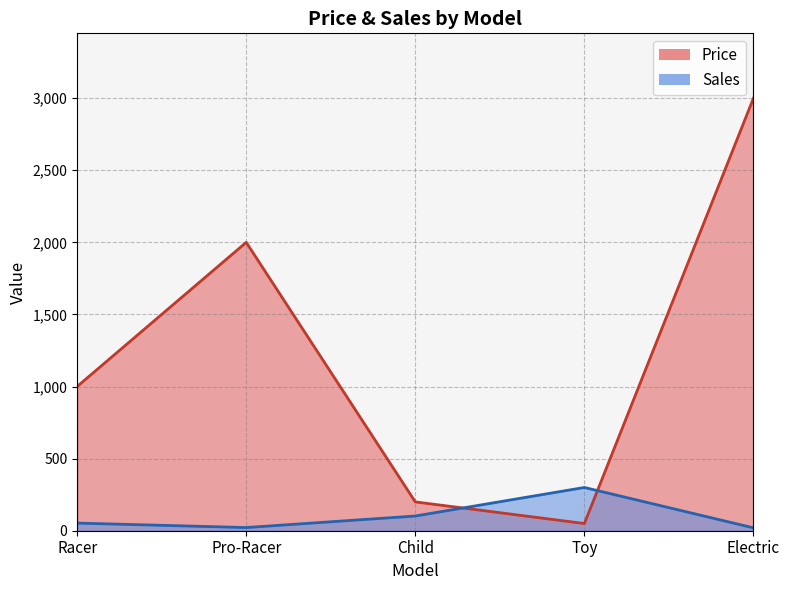

How many interior local valleys does the Price series have?

1